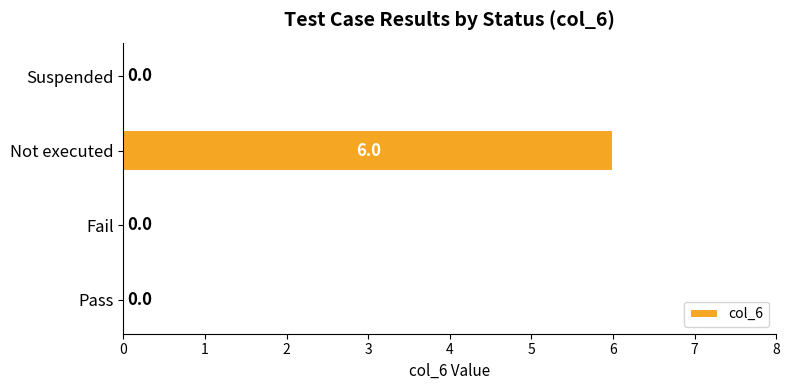

What is the change in value from Fail to Not executed?

+6